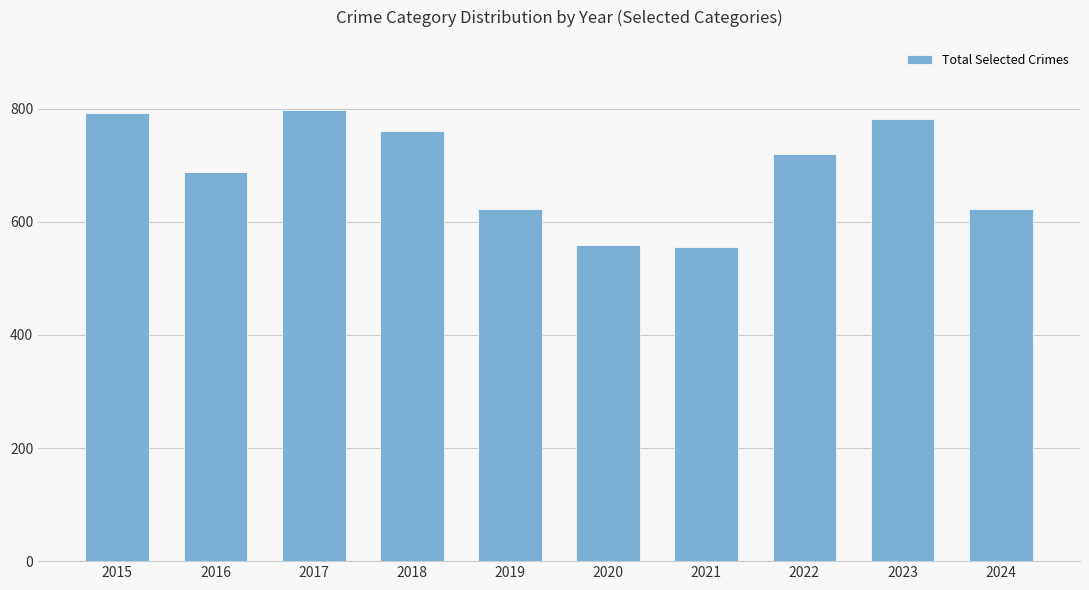

What is the change in value from 2015 to 2018?

-33